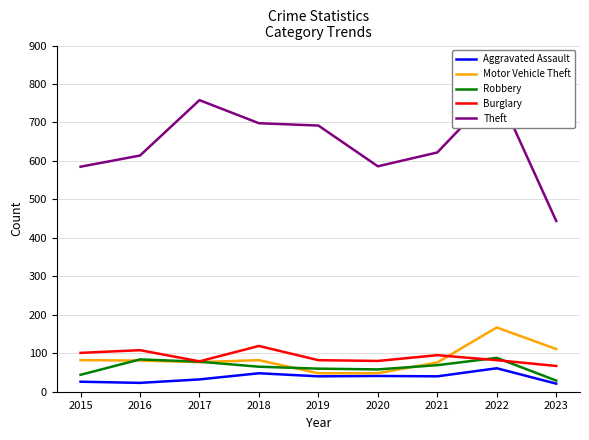

Which series changed the most between 2018 and 2022?

Theft